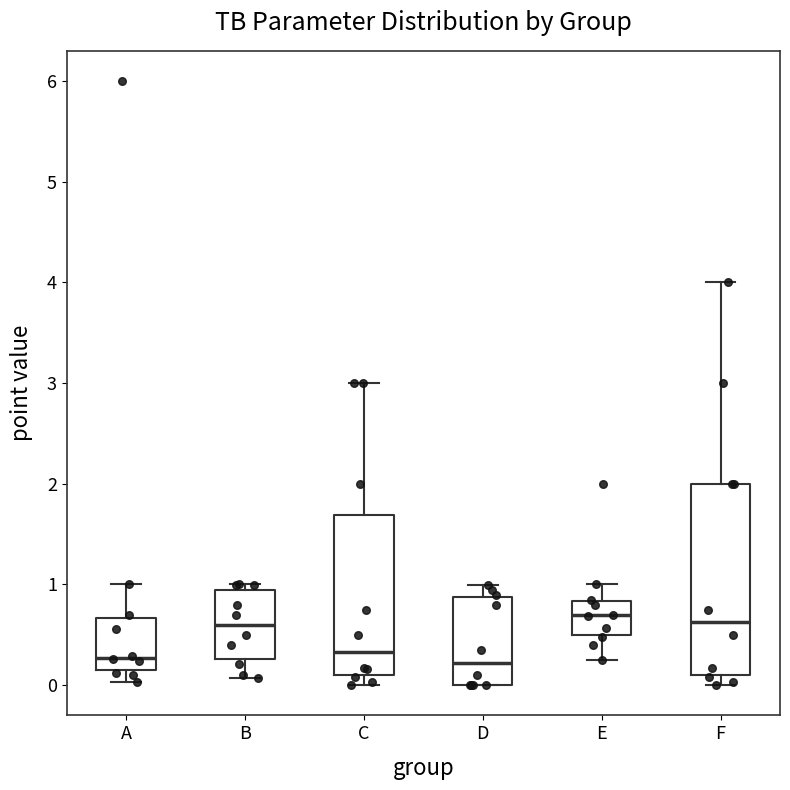

Reading left to right, transcribe this box plot: for each box, give where its median line is, the range the box spans, and where its two whiskers end, as read against the y-axis. The values are not printed on the chart, so give them approximately, as read against the axis.

A: median 0.3, box 0.2 to 0.7, whiskers 0.0 to 1.0
B: median 0.6, box 0.3 to 0.9, whiskers 0.1 to 1.0
C: median 0.3, box 0.1 to 1.7, whiskers 0.0 to 3.0
D: median 0.2, box 0.0 to 0.9, whiskers 0.0 to 1.0
E: median 0.7, box 0.5 to 0.8, whiskers 0.3 to 1.0
F: median 0.6, box 0.1 to 2.0, whiskers 0.0 to 4.0